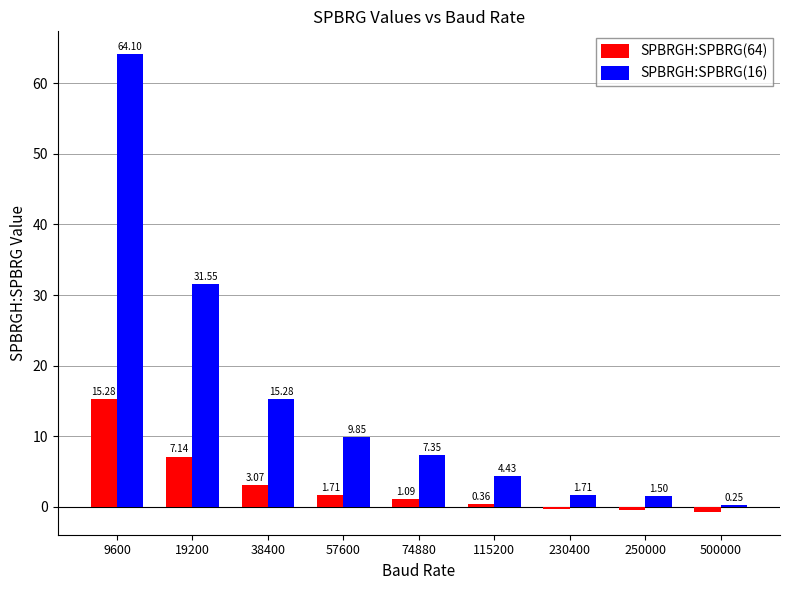

Rank the series at 115200 from lowest to highest value.

SPBRGH:SPBRG(64), SPBRGH:SPBRG(16)